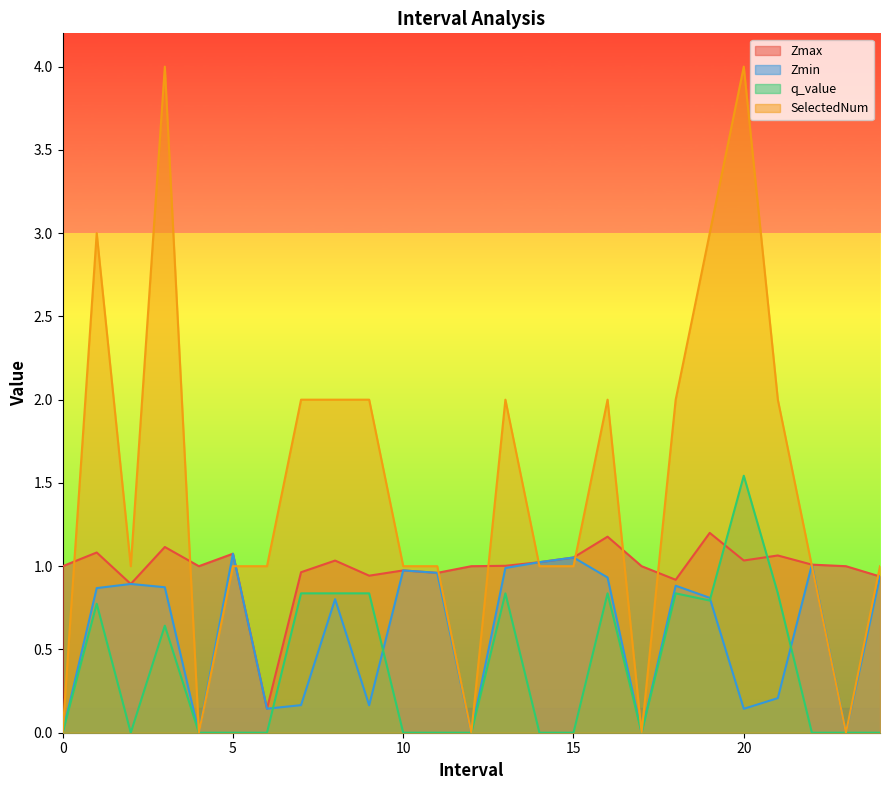

Which series has the largest total across all categories?

SelectedNum